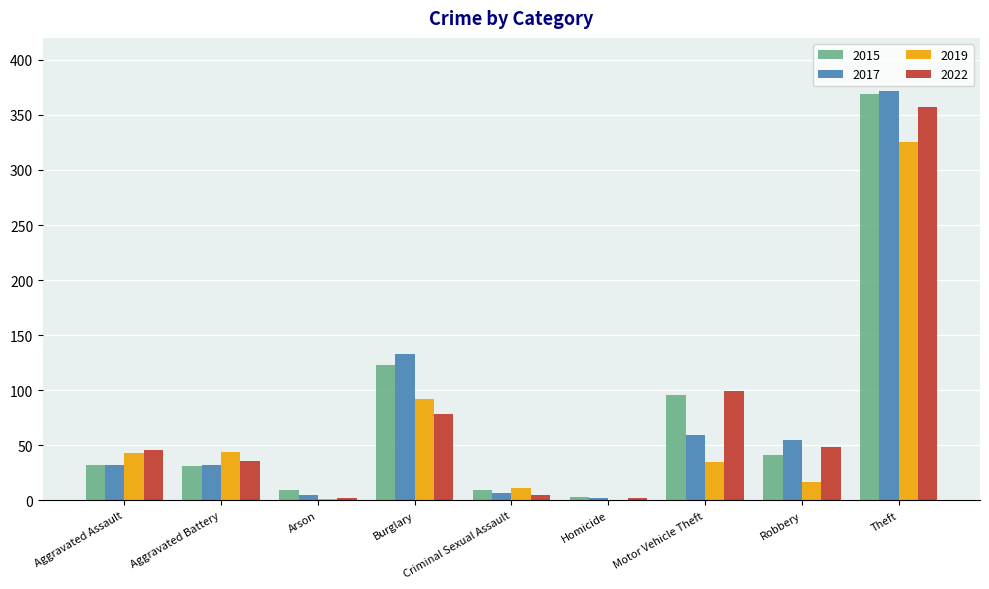

Does the chart contain stacked bars?

No